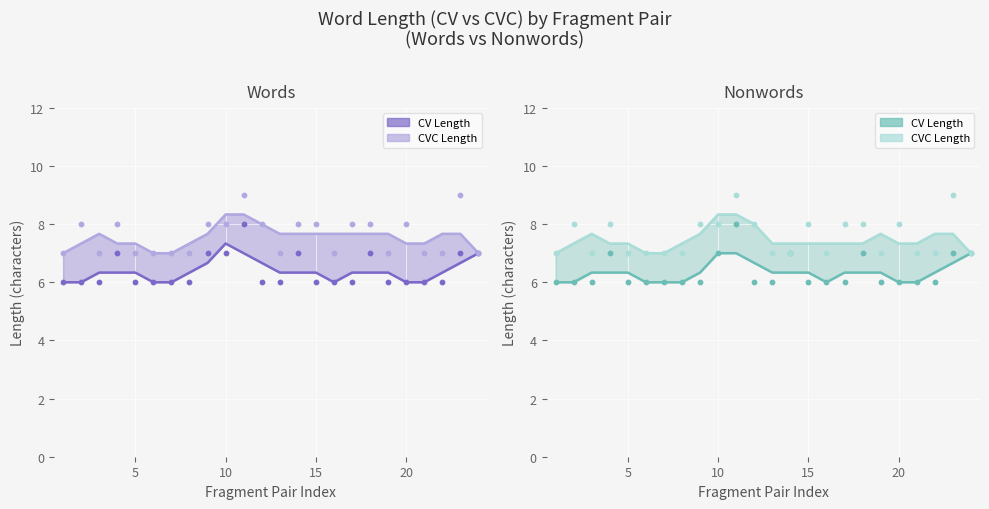

Which series has the largest total across all categories?

CVC_Length